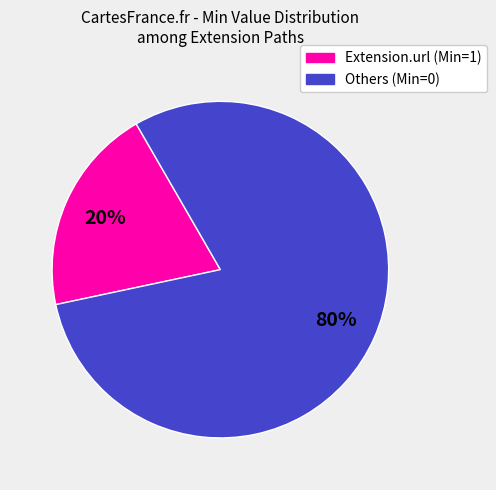

Is there any slice that represents more than half of the pie?

Yes